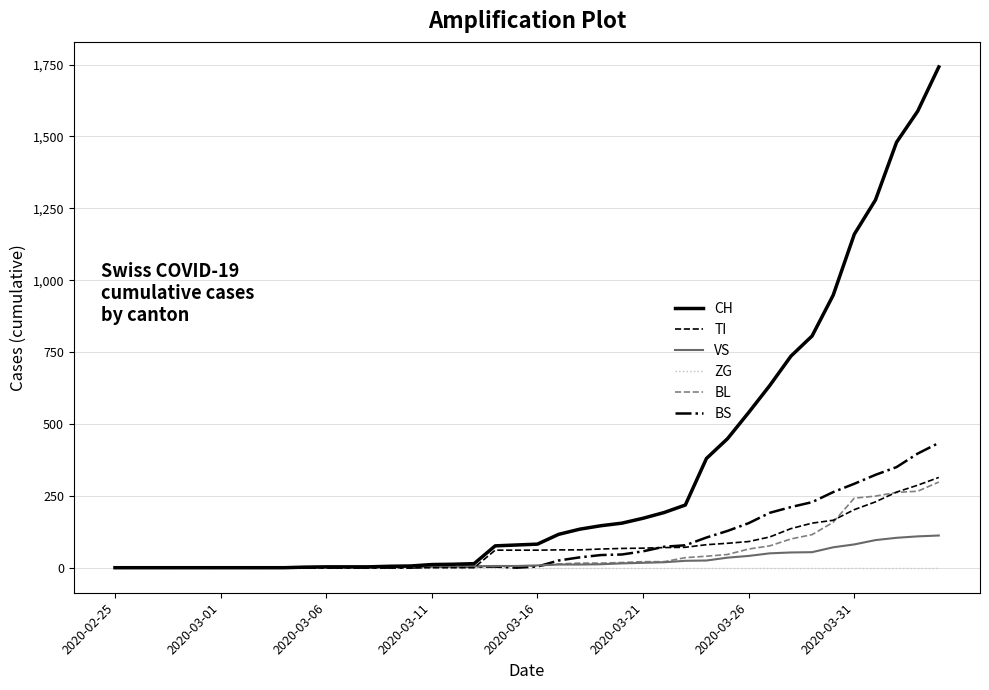

Which series has the largest total across all categories?

CH